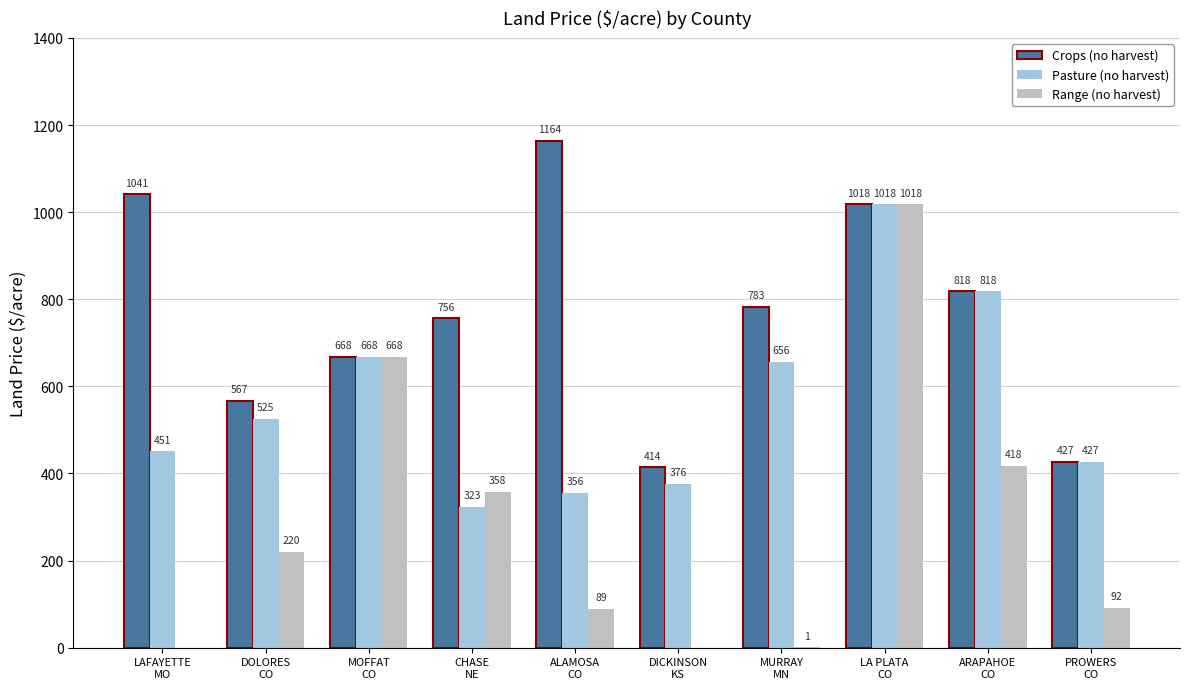

What is the sum of all Pasture (no harvest) values?

5618